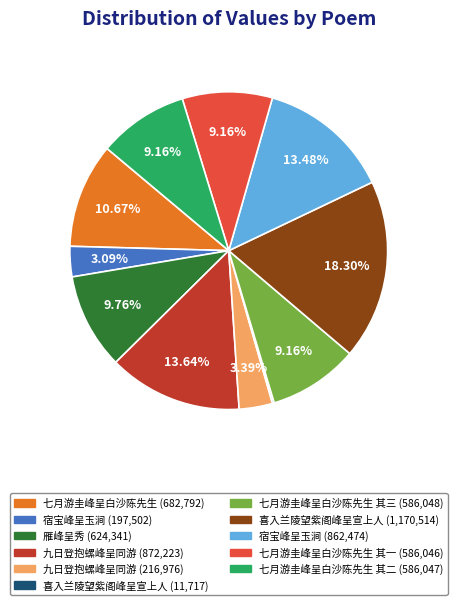

Is there a majority slice in this chart?

No